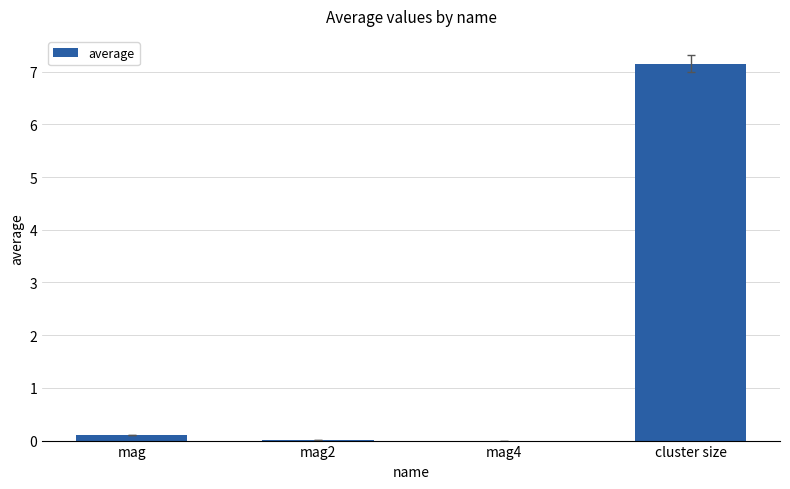

Count the number of categories in the chart.

4